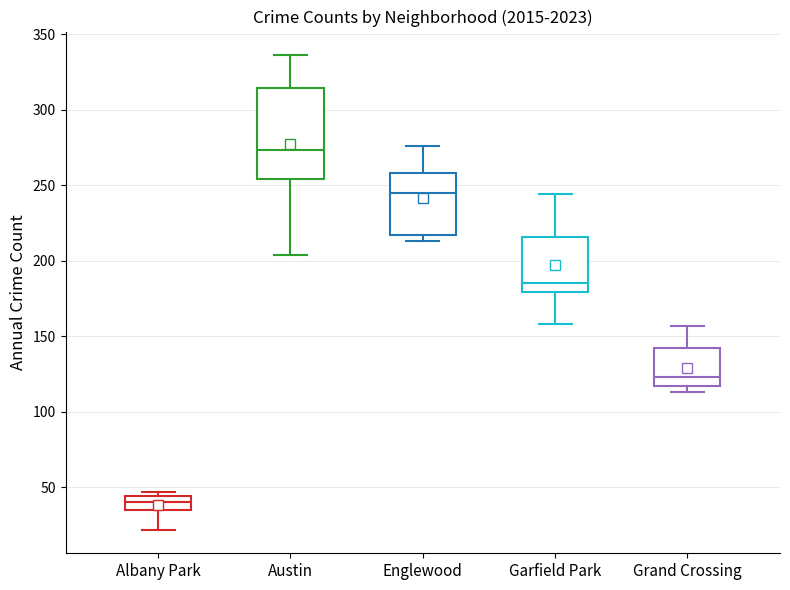

Which box has the highest median line?

Austin